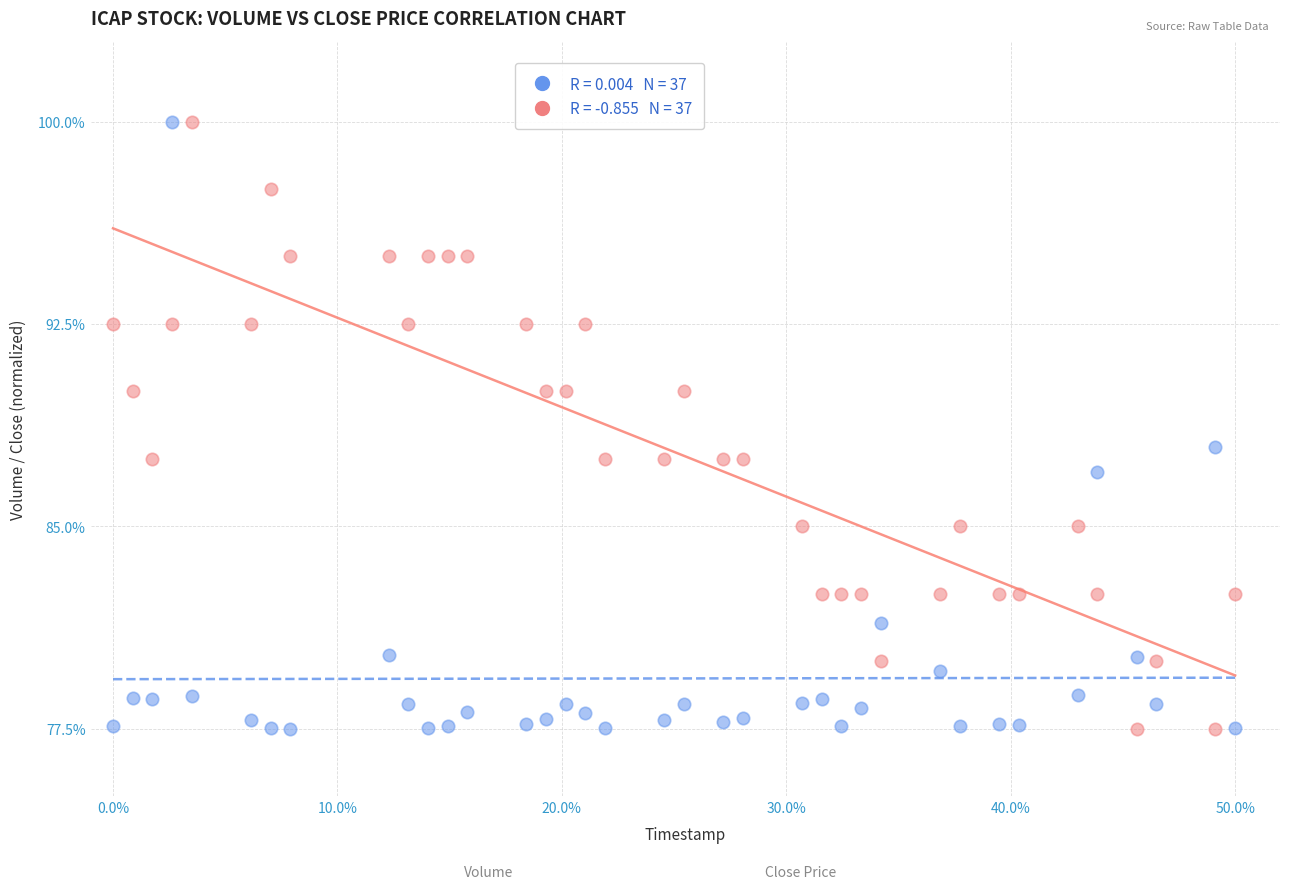

Across all data points, what is the range of X values (max minus min)?

0.5